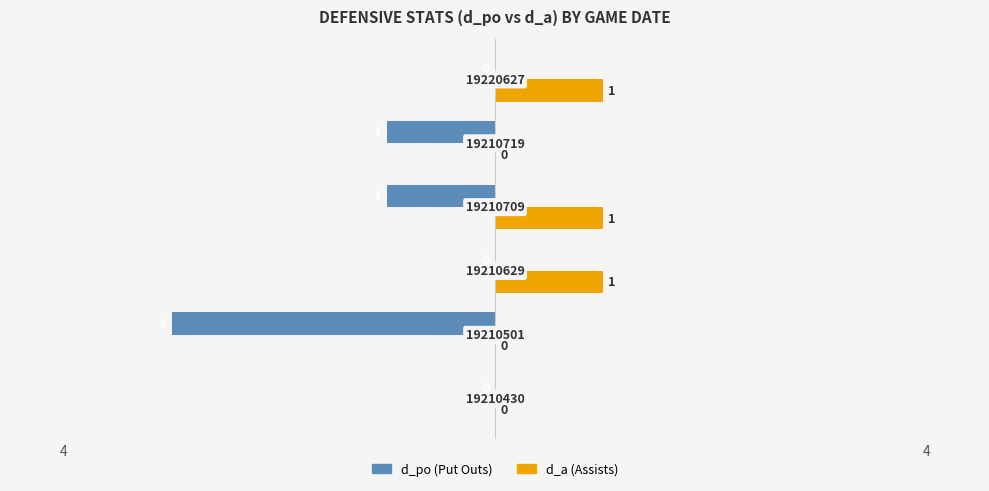

At how many categories does at least one series exceed -1?

6